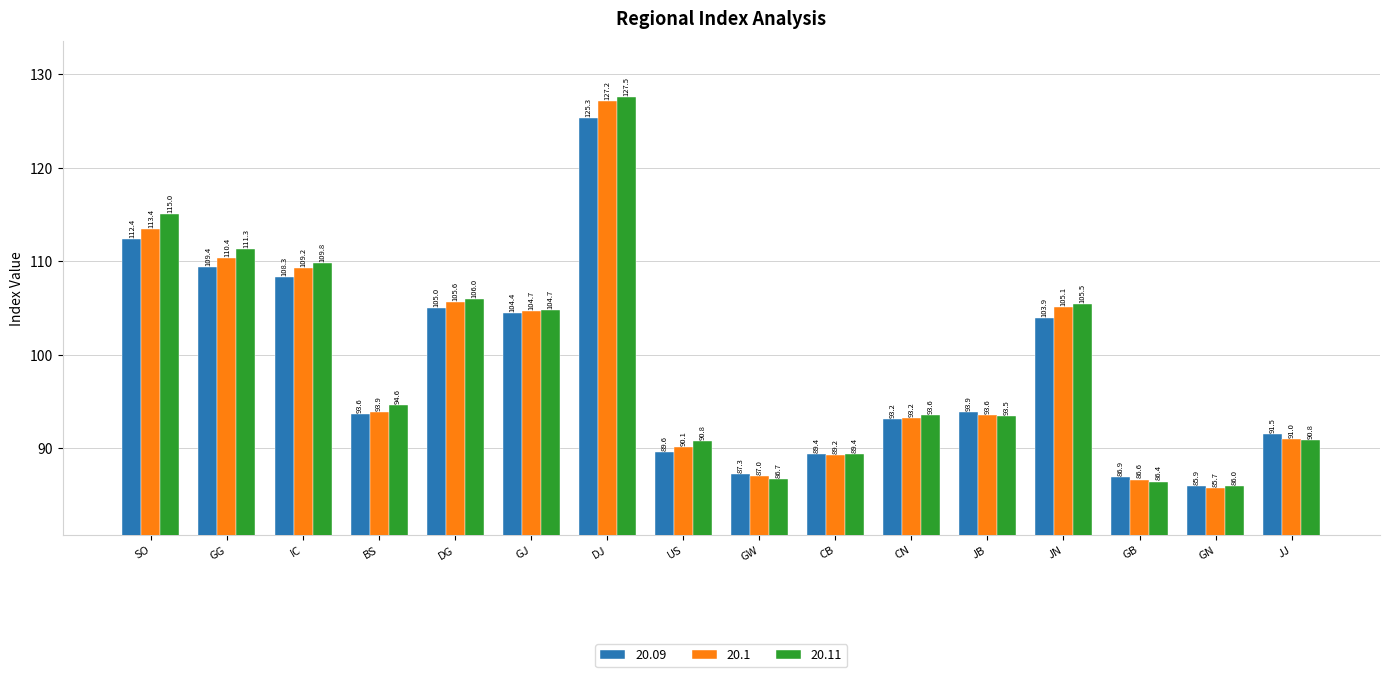

What is the difference between the maximum and minimum values in the 20.09 series?

39.4